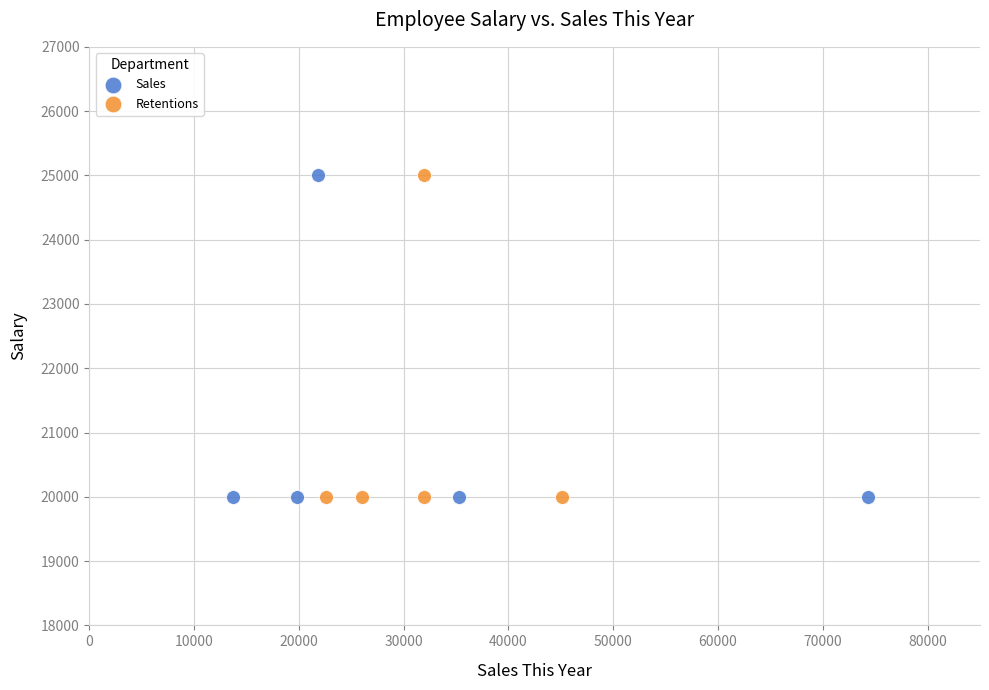

What are all the series names shown in the legend?

Sales, Retentions